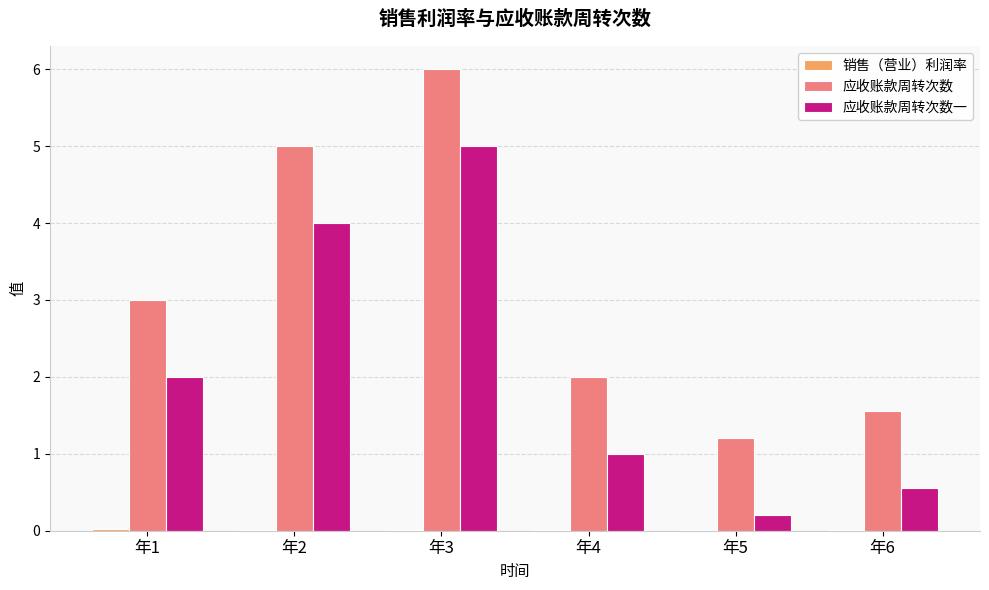

Which series has the largest total across all categories?

应收账款周转次数